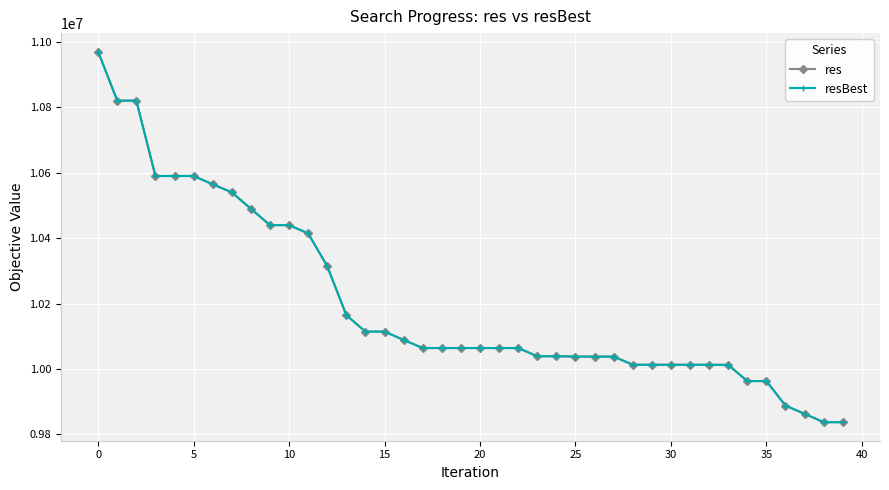

How many values in the resBest series are below 10064172?

17